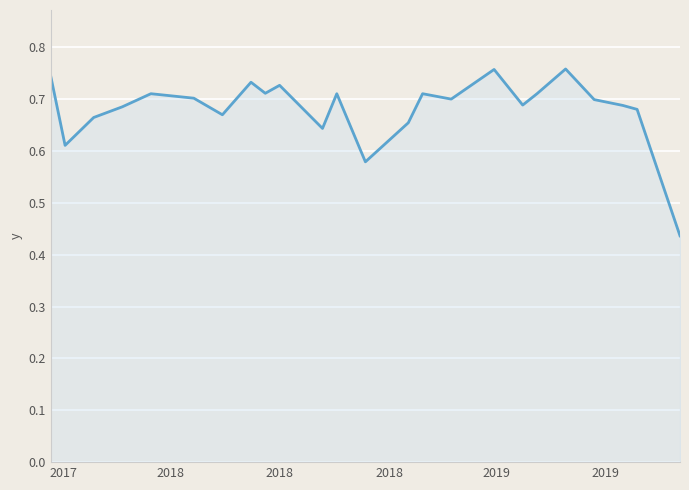

How many interior local valleys (lower than both neighbors) does the data have?

7